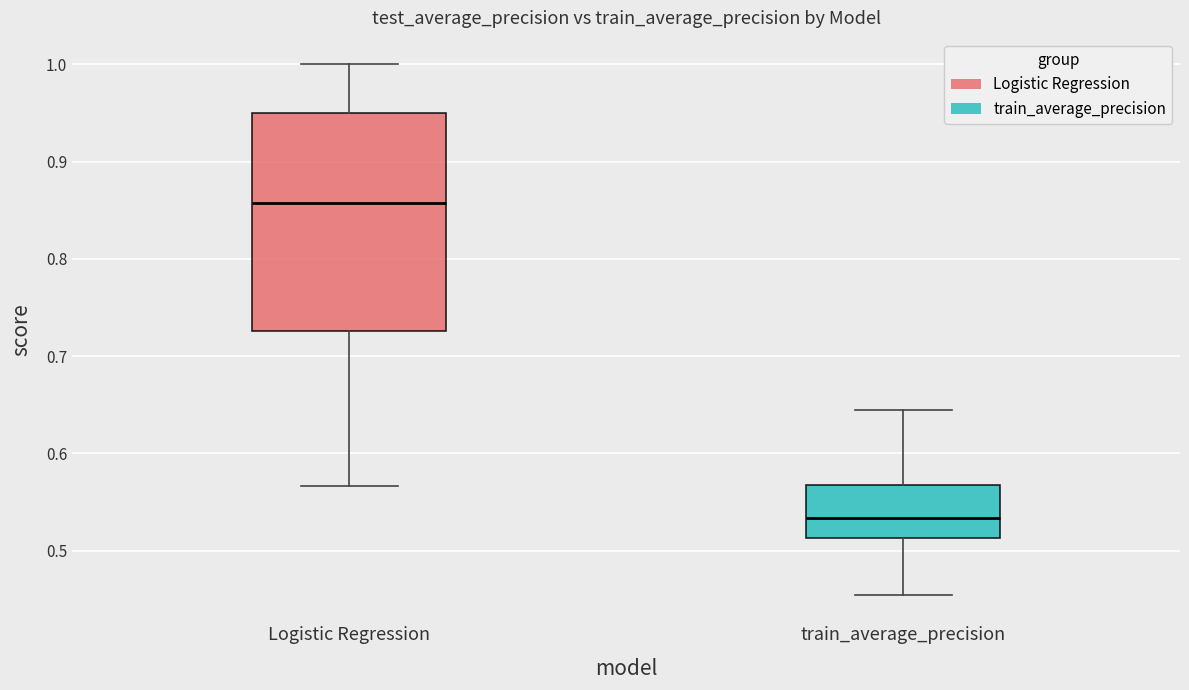

Where does the lower whisker of the box for Logistic Regression end on the y-axis? The values are not printed on the chart, so give them approximately, as read against the axis.

0.57